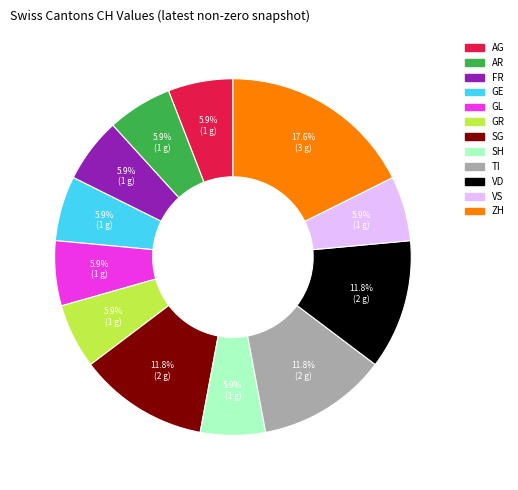

Is there any slice that represents more than half of the pie?

No